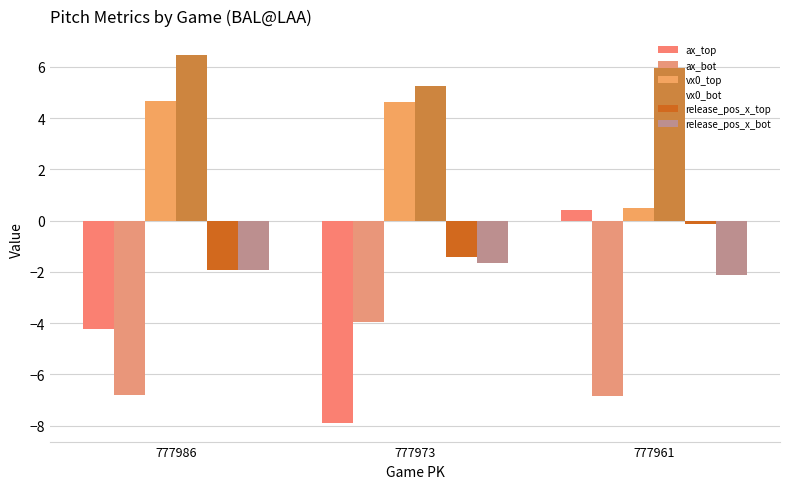

Which series changed the most between 777973 and 777961?

ax_top